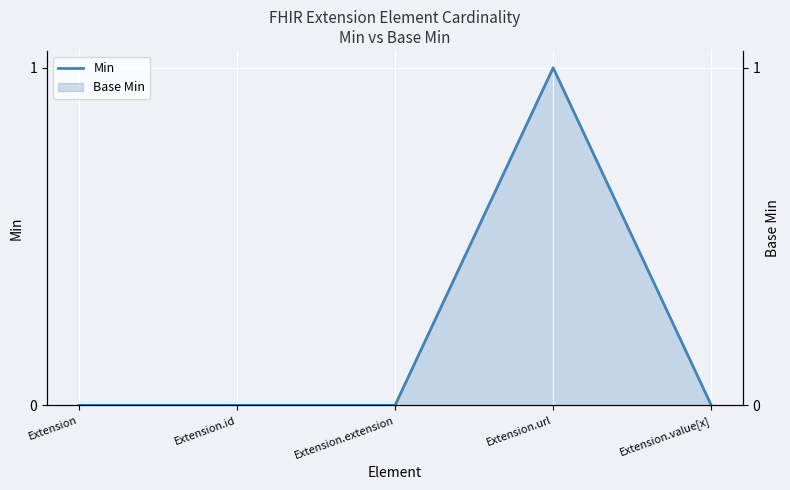

Rank the categories by value from lowest to highest.

Extension, Extension.id, Extension.extension, Extension.value[x], Extension.url